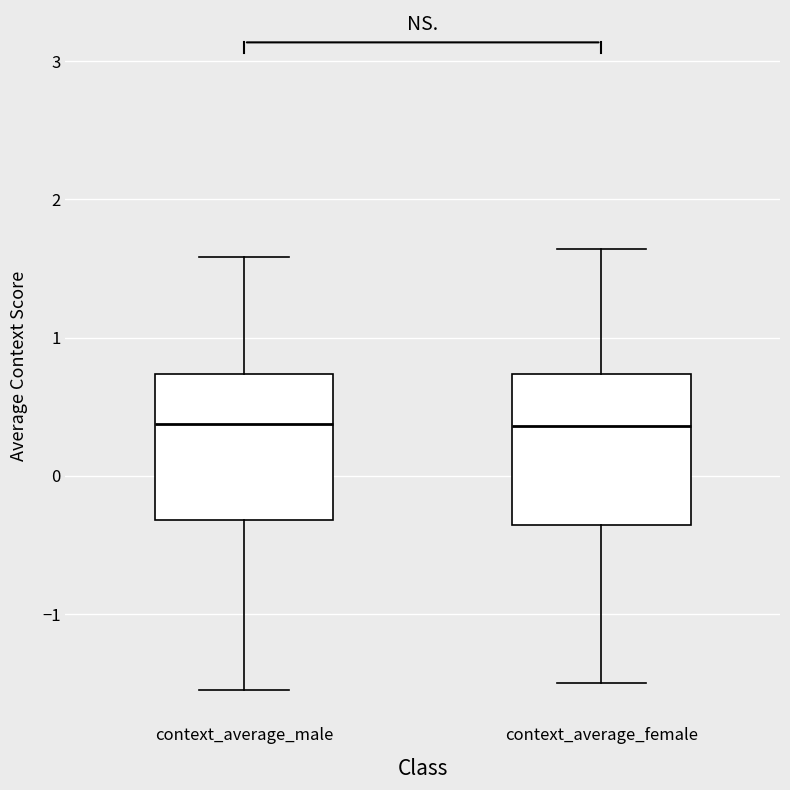

Reading left to right, transcribe this box plot: for each box, give where its median line is, the range the box spans, and where its two whiskers end, as read against the y-axis. The values are not printed on the chart, so give them approximately, as read against the axis.

context_average_male: median 0.4, box -0.3 to 0.7, whiskers -1.5 to 1.6
context_average_female: median 0.4, box -0.4 to 0.7, whiskers -1.5 to 1.6